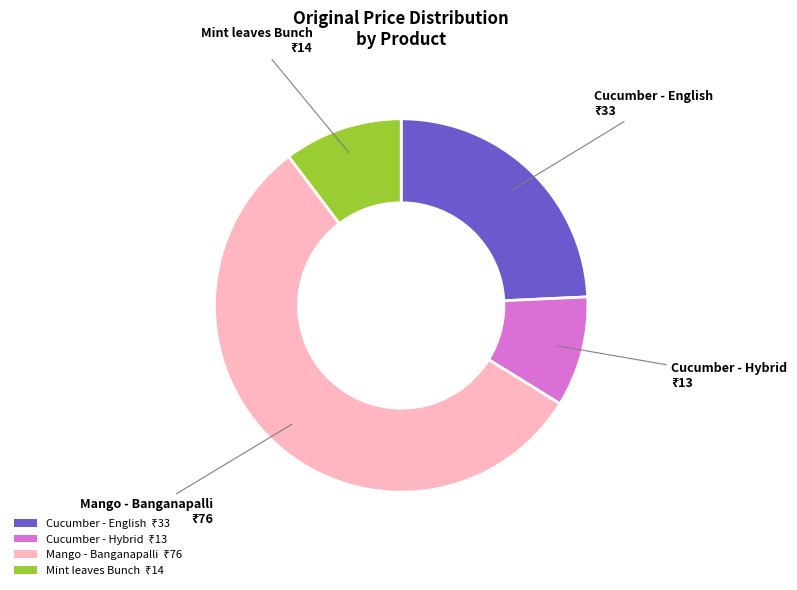

The Cucumber - English slice represents 39% of the pie. True or false?

False